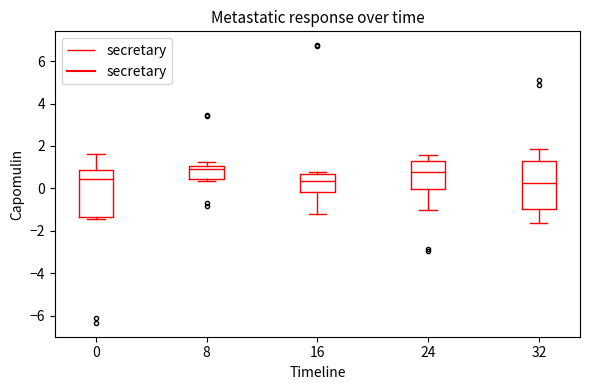

Reading left to right, read every box against the y-axis: the position of its median line, the range the box covers, and the ends of its whiskers. The values are not printed on the chart, so give them approximately, as read against the axis.

0: median 0.4, box -1.4 to 0.8, whiskers -1.4 (just below the box's lower edge) to 1.6
8: median 1.0 (just below the box's upper edge), box 0.4 to 1.0, whiskers 0.4 (just below the box's lower edge) to 1.2
16: median 0.4, box -0.2 to 0.6, whiskers -1.2 to 0.8
24: median 0.8, box 0.0 to 1.4, whiskers -1.0 to 1.6
32: median 0.2, box -1.0 to 1.2, whiskers -1.6 to 1.8